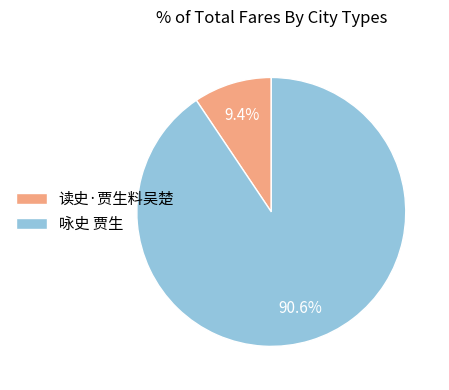

What is the total percentage of 读史·贾生料吴楚 and 咏史 贾生?

100.0%